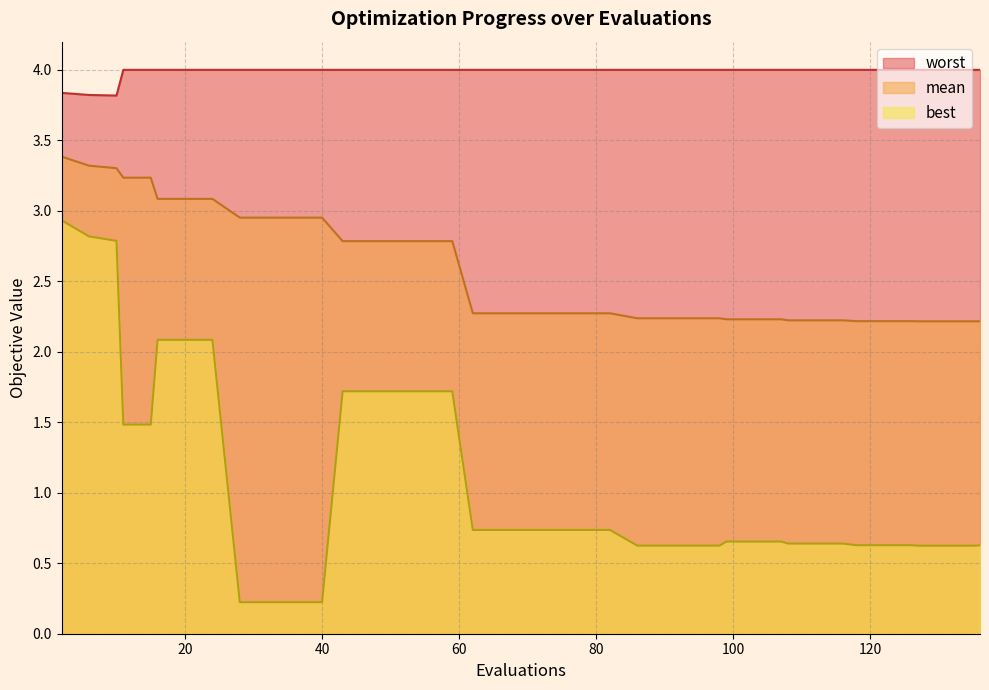

Reading right to left, list all the values displayed in this chart.

mean: 2.2	2.2	2.2	2.2	2.2	2.2	2.2	2.2	2.2	2.2	2.2	2.2	2.2	2.2	2.2	2.2	2.2	2.3	2.3	2.3	2.3	2.3	2.3	2.8	2.8	2.8	2.8	2.8	3.0	3.0	3.0	3.0	3.1	3.1	3.1	3.2	3.2	3.3	3.3	3.4
best: 0.6	0.6	0.6	0.6	0.6	0.6	0.6	0.6	0.6	0.6	0.7	0.7	0.7	0.6	0.6	0.6	0.6	0.7	0.7	0.7	0.7	0.7	0.7	1.7	1.7	1.7	1.7	1.7	0.2	0.2	0.2	0.2	2.1	2.1	2.1	1.5	1.5	2.8	2.8	2.9
worst: 4.0	4.0	4.0	4.0	4.0	4.0	4.0	4.0	4.0	4.0	4.0	4.0	4.0	4.0	4.0	4.0	4.0	4.0	4.0	4.0	4.0	4.0	4.0	4.0	4.0	4.0	4.0	4.0	4.0	4.0	4.0	4.0	4.0	4.0	4.0	4.0	4.0	3.8	3.8	3.8